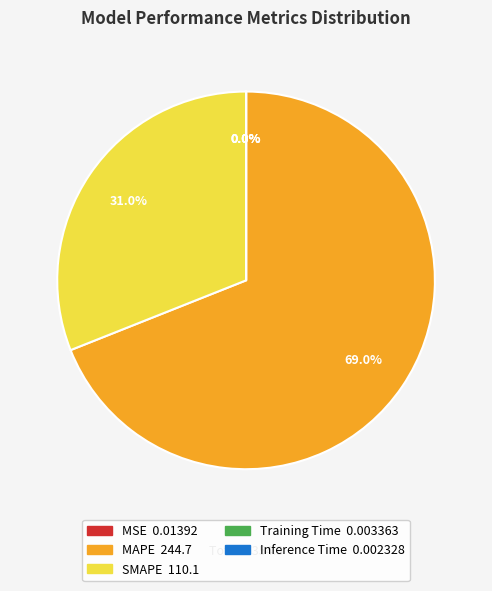

Which slice is the largest?

MAPE